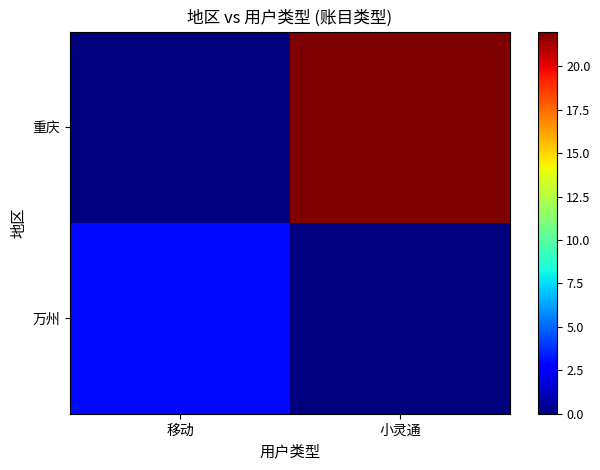

Count the number of categories in the chart.

2